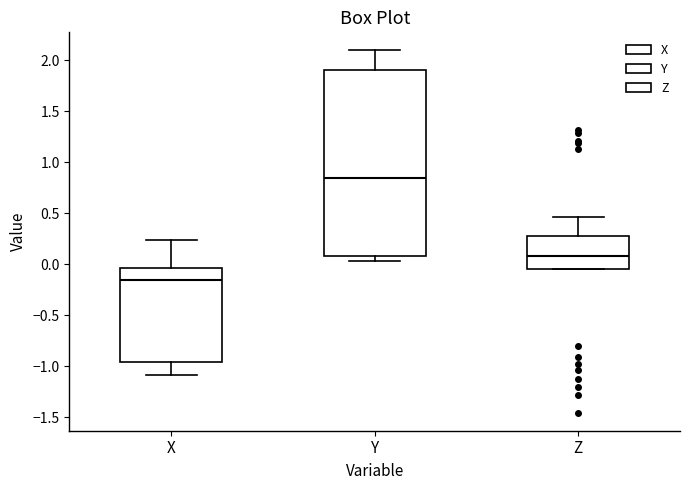

Where does the upper whisker of the box for X end on the y-axis? The values are not printed on the chart, so give them approximately, as read against the axis.

0.25